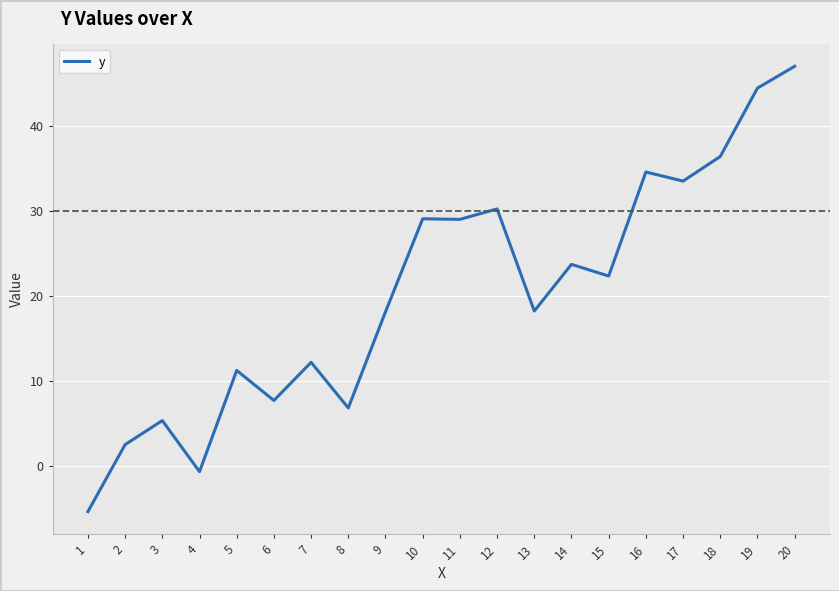

At which category does the chart reach its peak across all series?

20